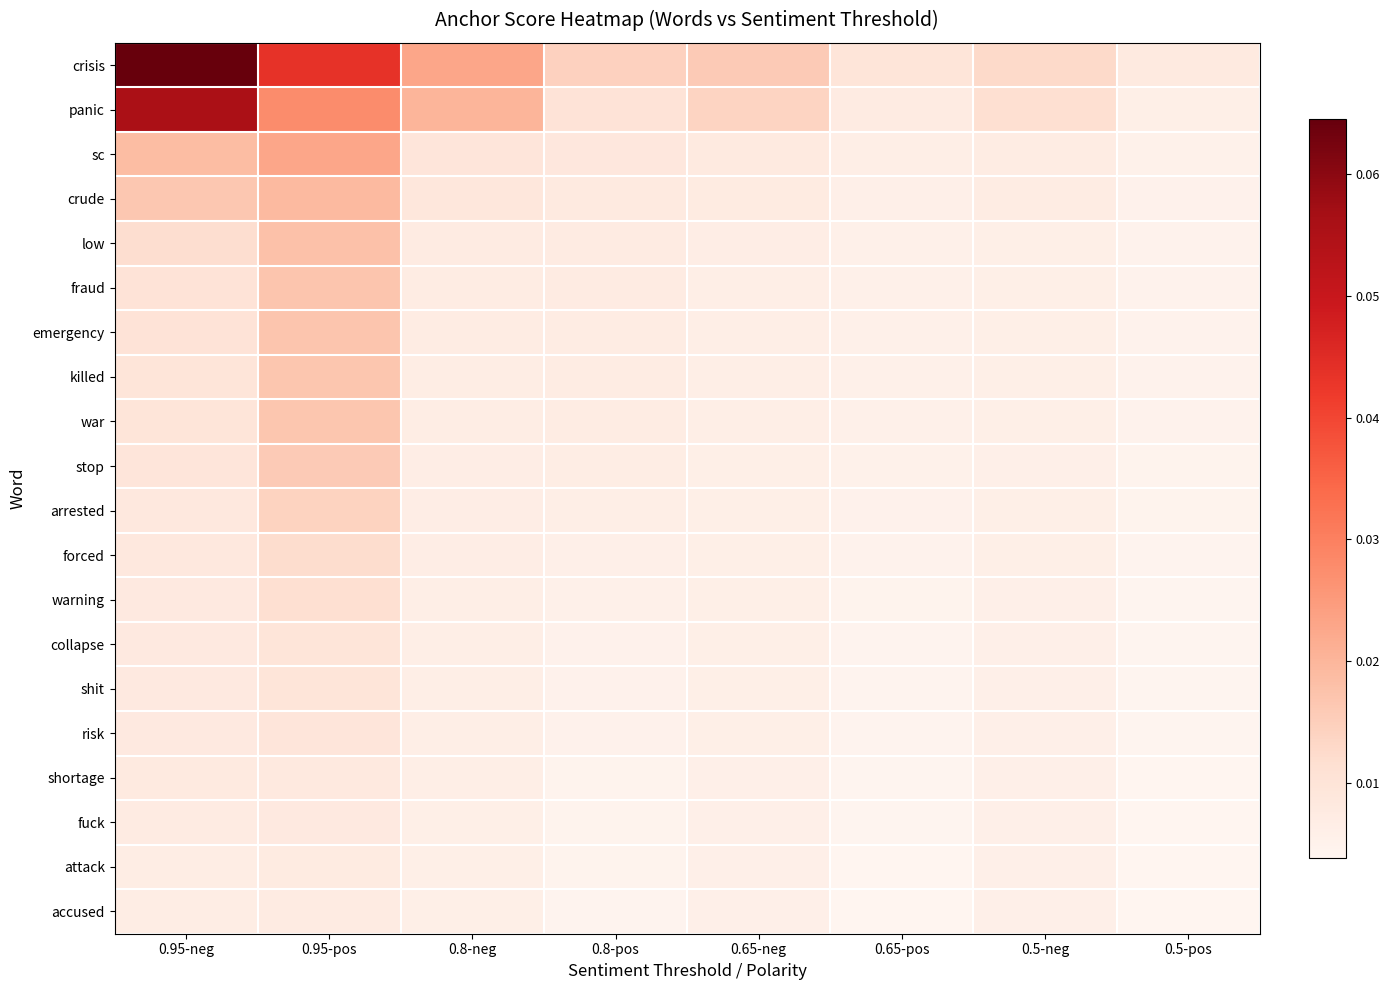

How many series are shown in this chart?

20